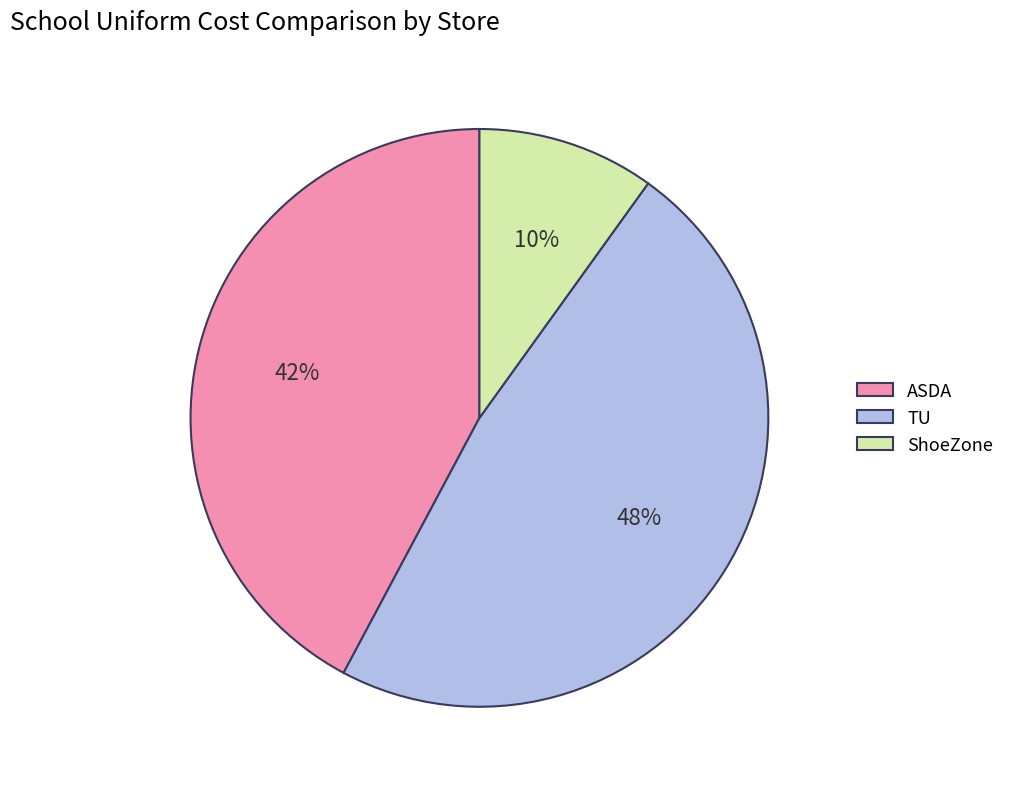

Which has a higher value, ASDA or ShoeZone?

ASDA